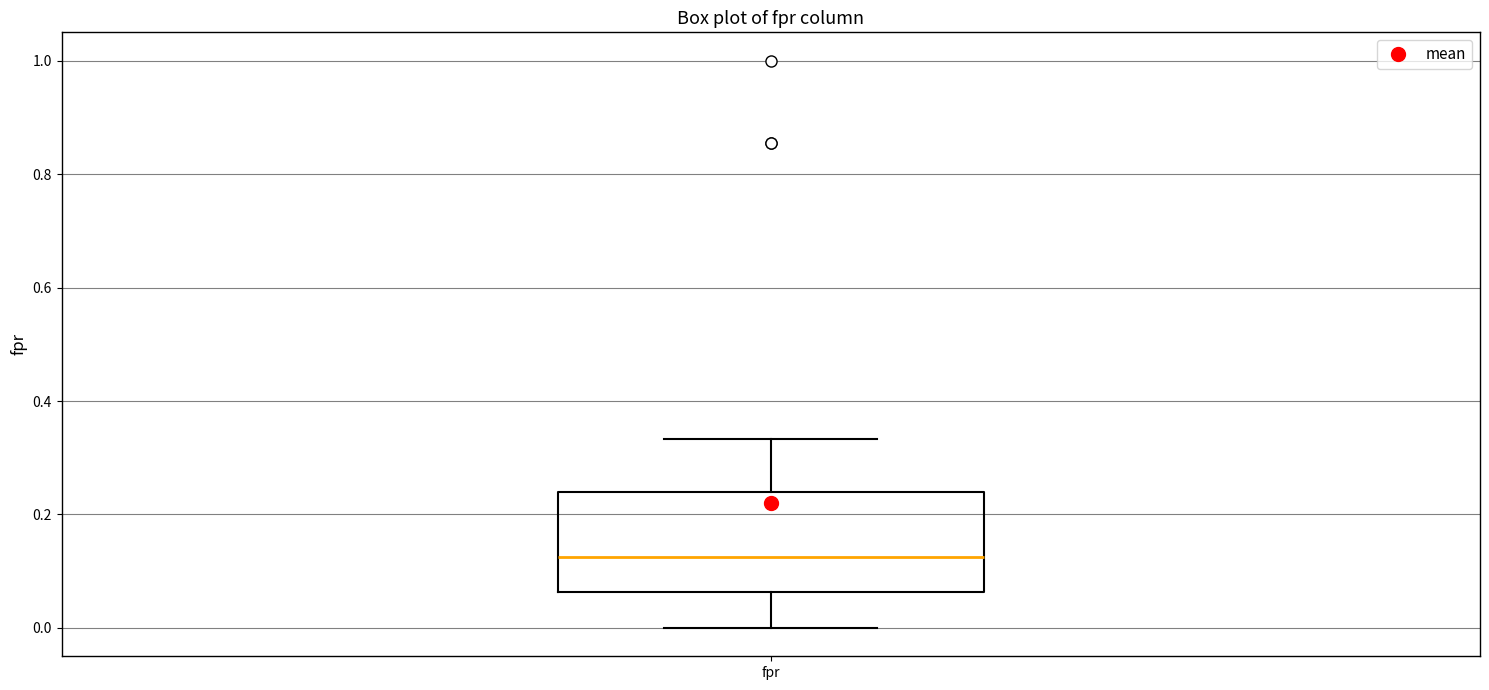

Read this box plot against the y-axis: the position of the median line, the range covered by the box, and the ends of both whiskers. The values are not printed on the chart, so give them approximately, as read against the axis.

median 0.12, box 0.06 to 0.24, whiskers 0.00 to 0.34